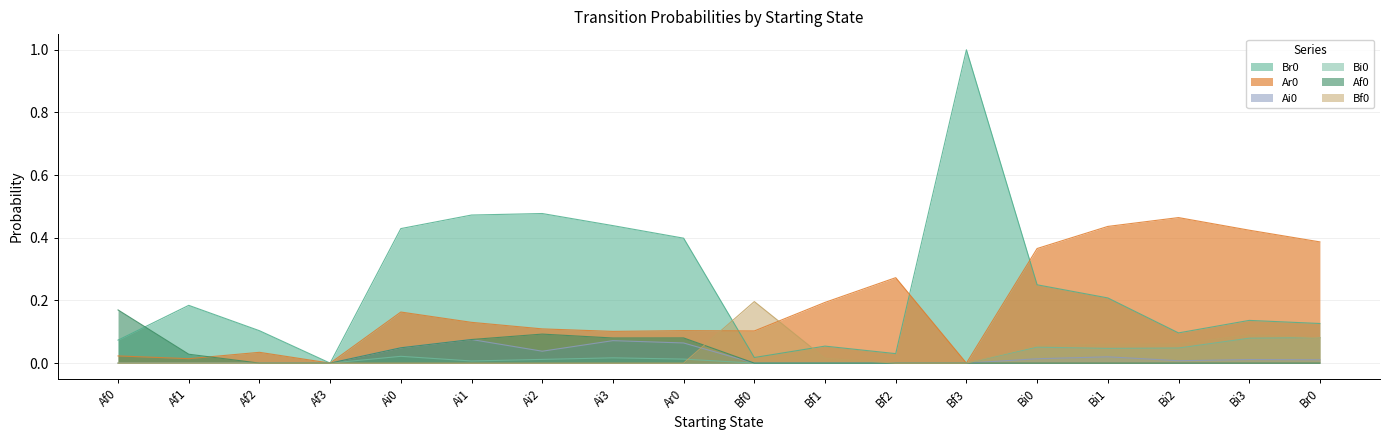

What is the greatest value displayed?

1.0